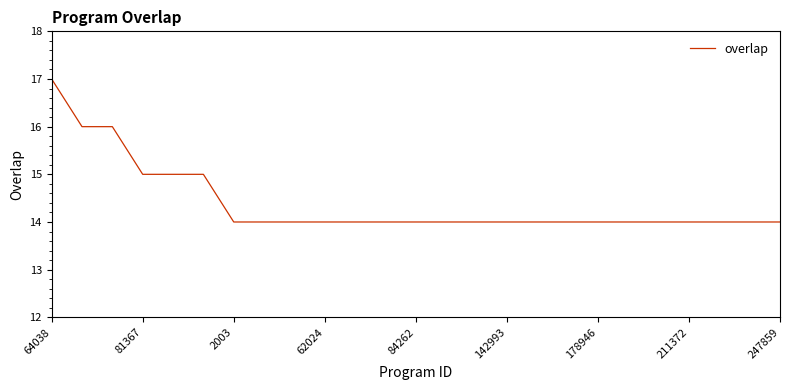

What is the greatest value displayed?

17